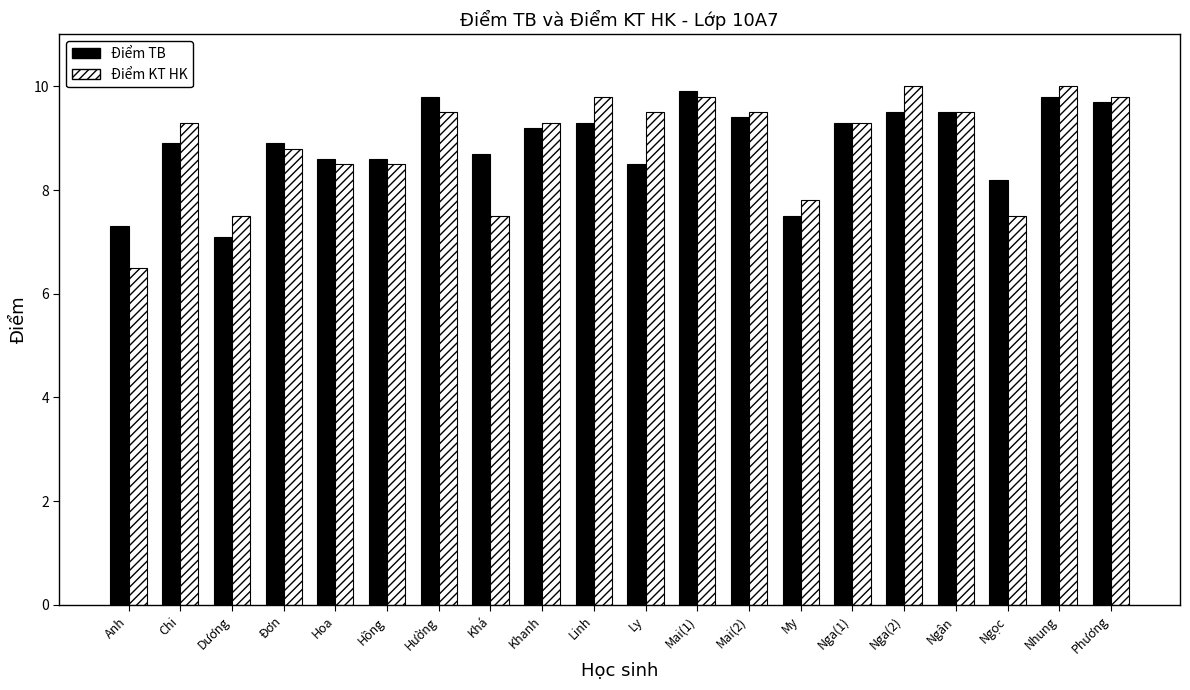

Which series has the largest range (max minus min)?

Điểm KT HK